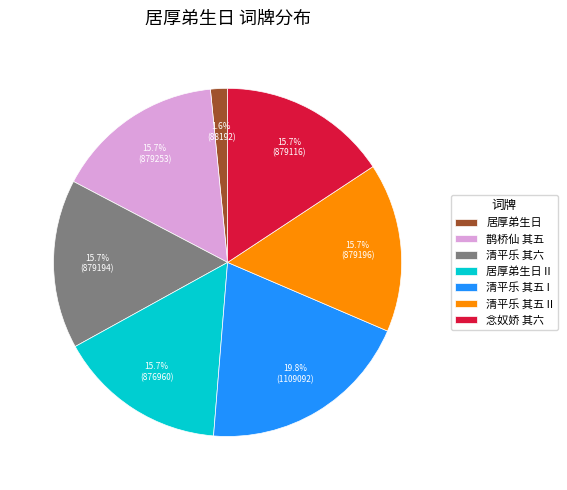

To the nearest percent, what is the average slice percentage?

14%